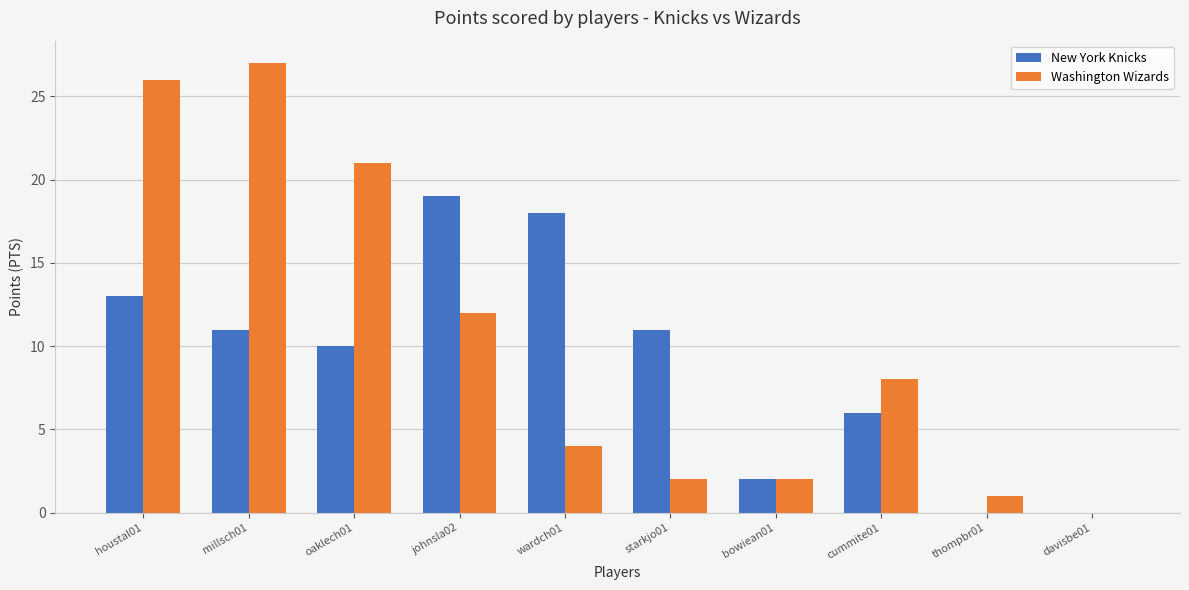

Reading left to right, what are all the values shown in this chart?

New York Knicks: houstal01=13	millsch01=11	oaklech01=10	johnsla02=19	wardch01=18	starkjo01=11	bowiean01=2	cummite01=6	thompbr01=0	davisbe01=0
Washington Wizards: houstal01=26	millsch01=27	oaklech01=21	johnsla02=12	wardch01=4	starkjo01=2	bowiean01=2	cummite01=8	thompbr01=1	davisbe01=0